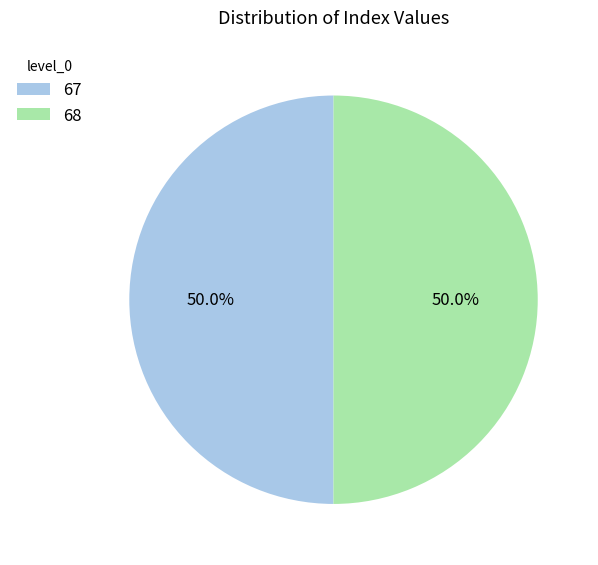

Count the number of slices in the pie.

2